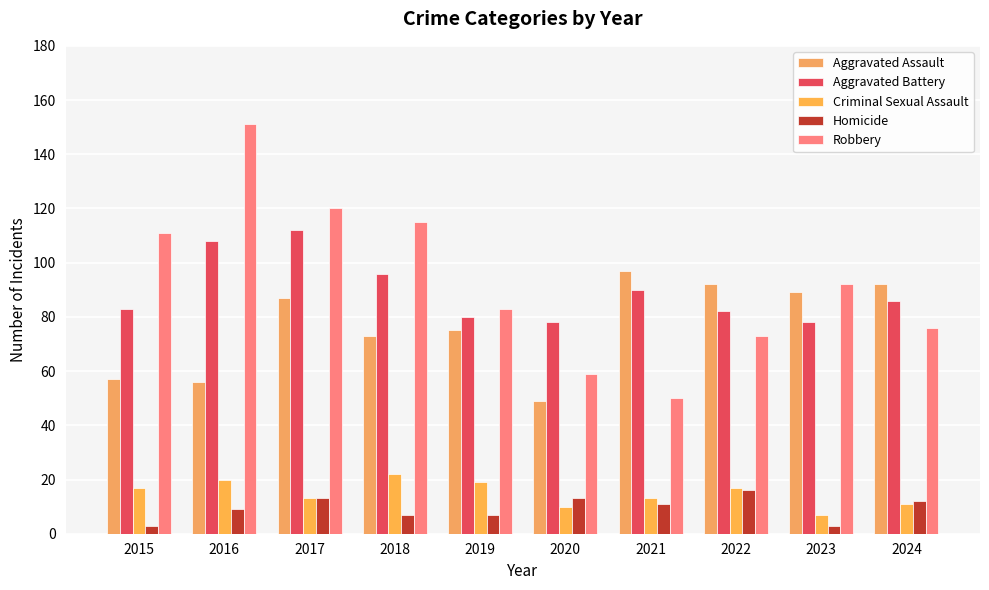

Read the Aggravated Assault value at 2015, to the nearest 10.

60